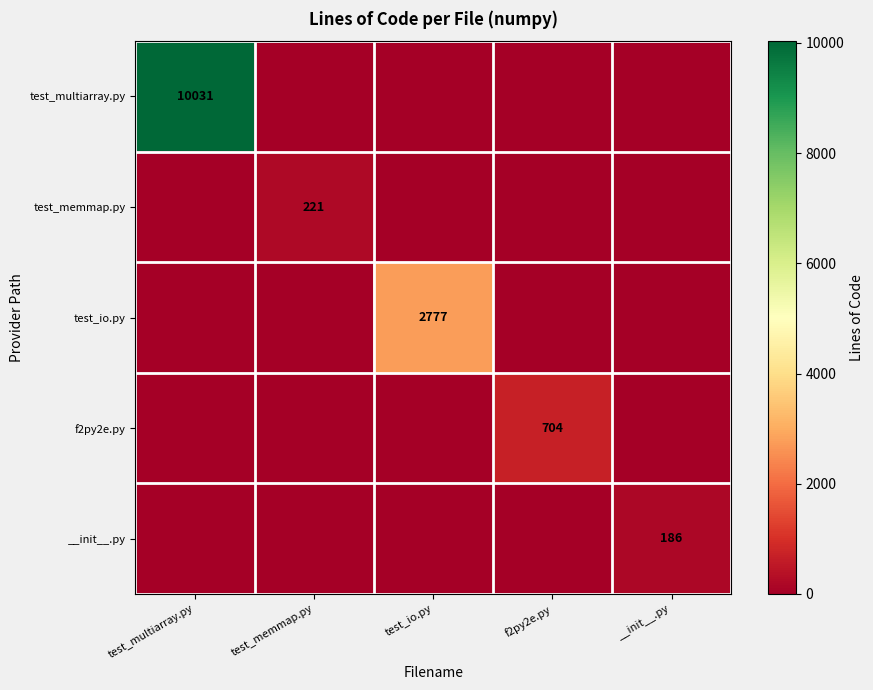

The value of test_io.py at test_io.py is 1663. True or false?

False